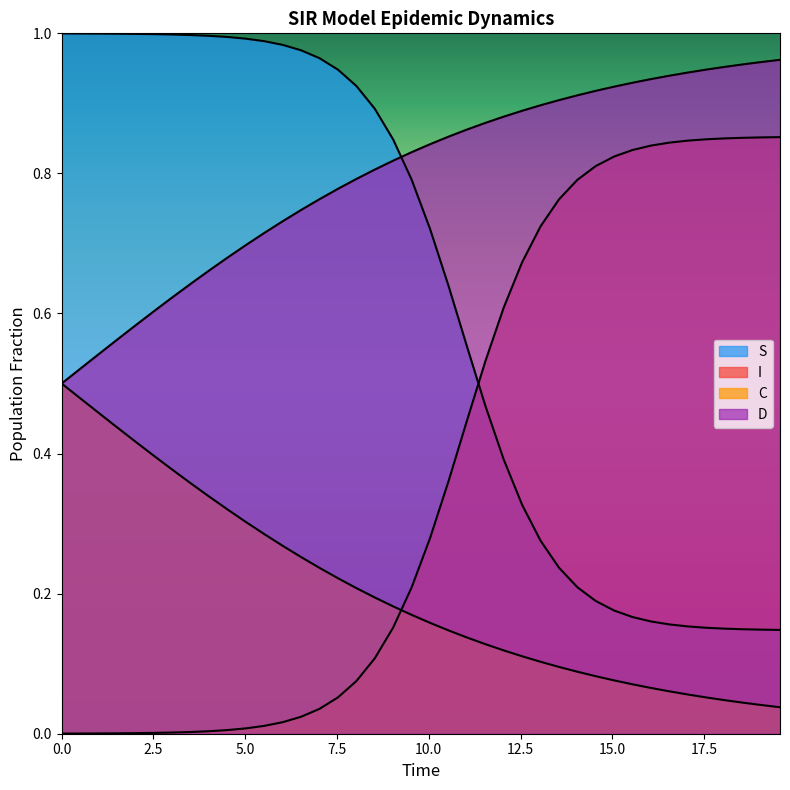

Does the chart display data point markers on the line(s)?

No